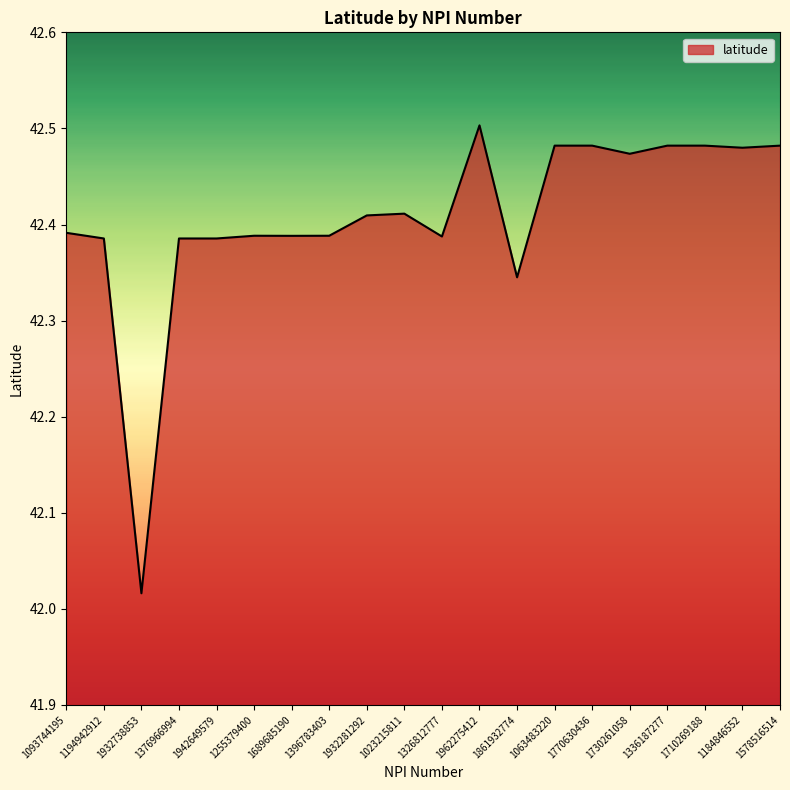

The value at 1578516514 is 62.3. True or false?

False